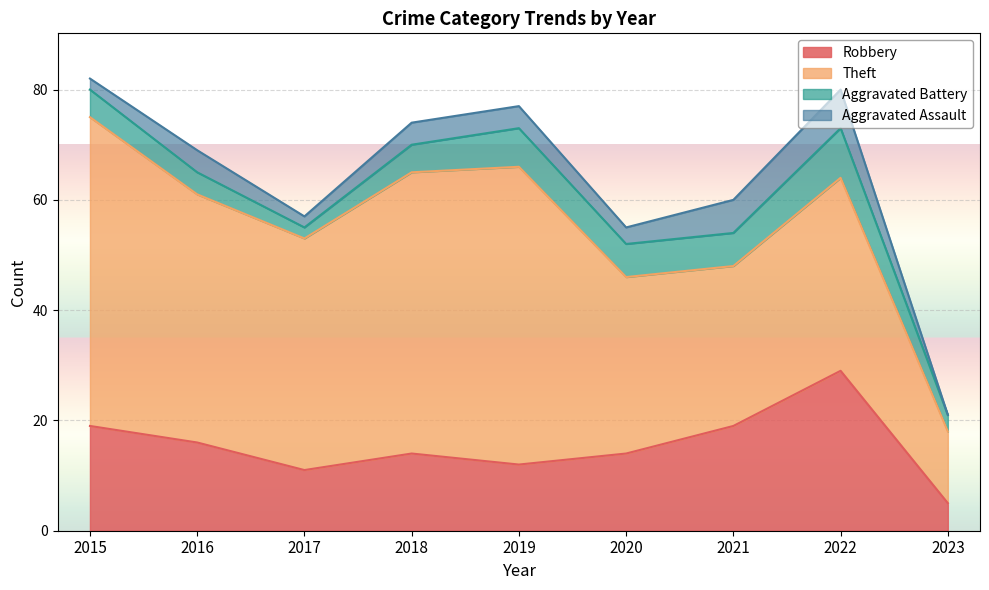

At which category is the sum across all series the highest?

2015